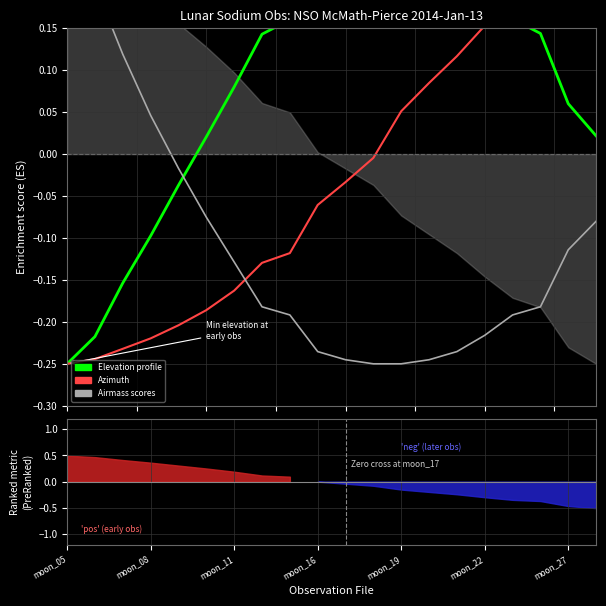

Is this an area chart (filled region under the line)?

No